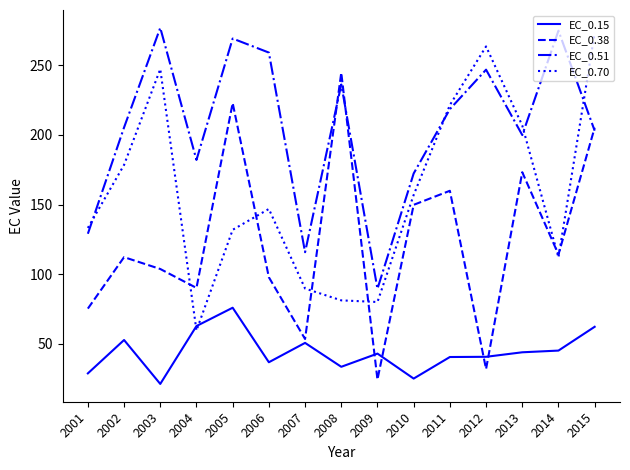

What is the highest value of the EC_0.51 series?

277.0